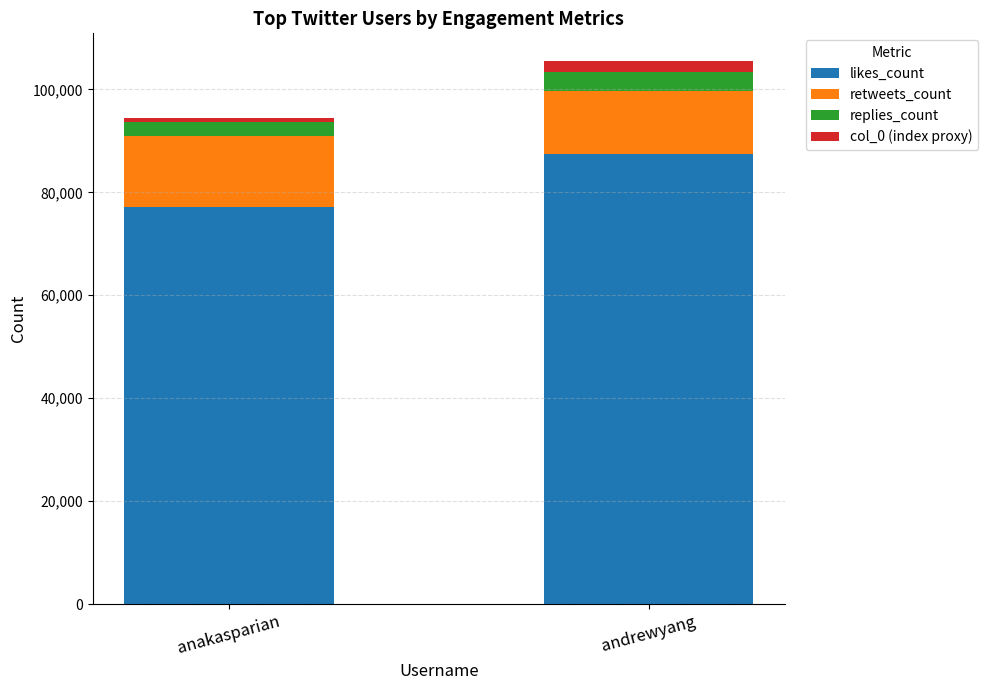

Reading left to right, transcribe the values for likes_count.

anakasparian=77181	andrewyang=87439